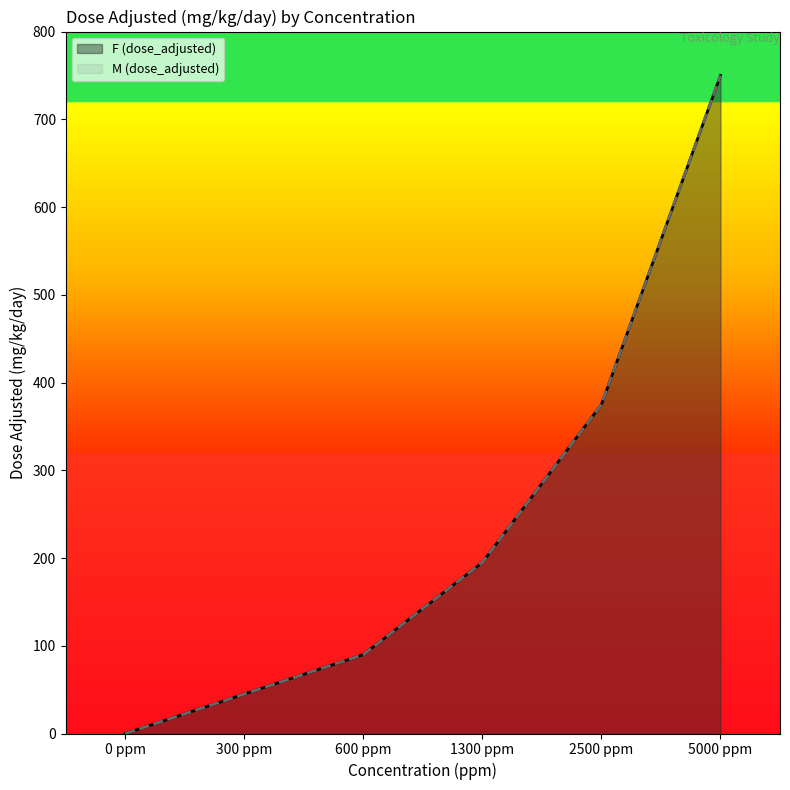

True or false: M (dose_adjusted) and F (dose_adjusted) intersect in this chart.

False